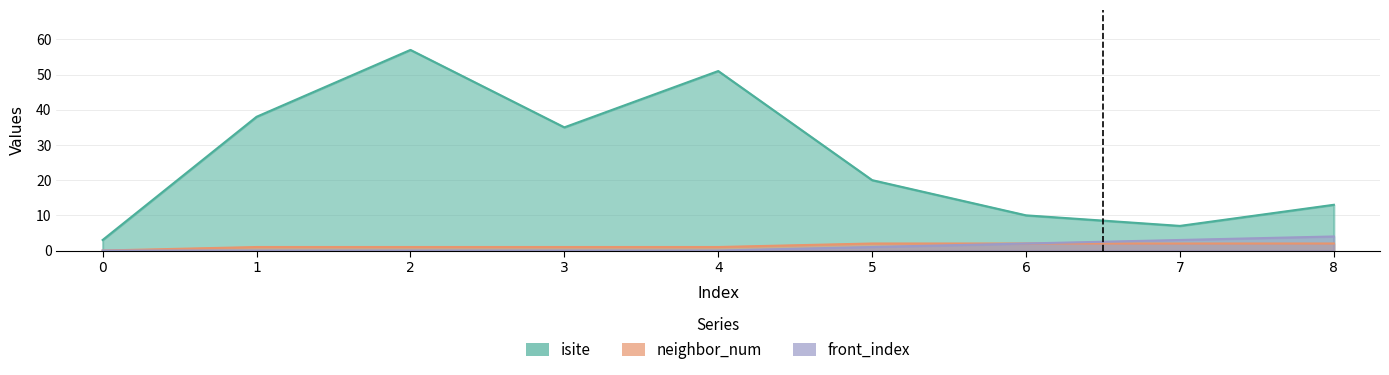

What is the difference between the neighbor_num values at 0 and 5?

2